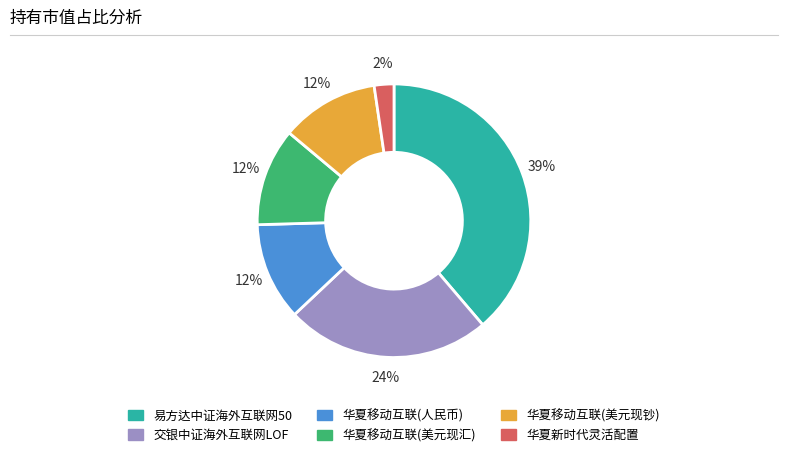

To the nearest percent, what is the average slice percentage?

17%